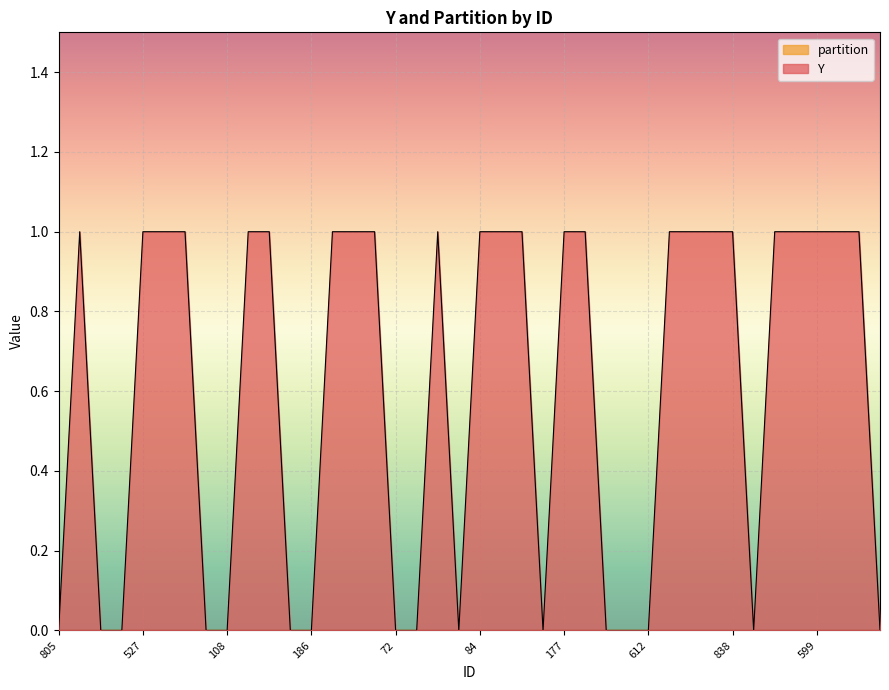

Does the chart display data point markers on the line(s)?

No